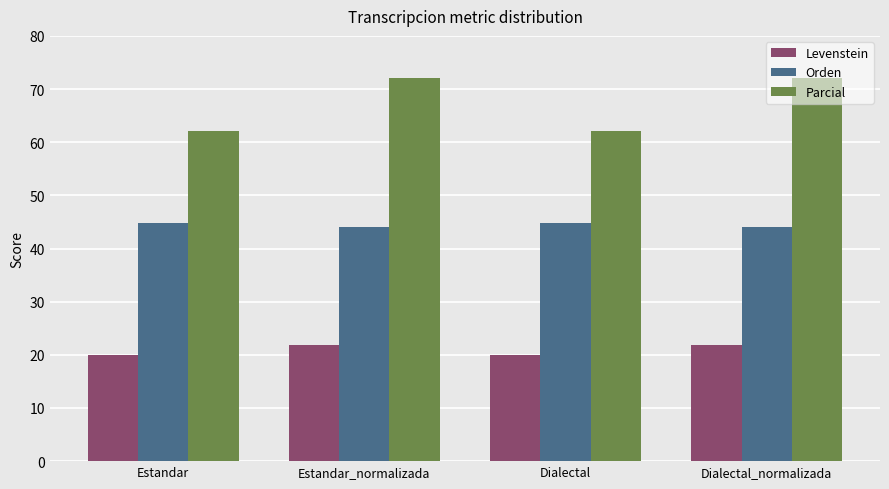

What position from the left is Dialectal_normalizada?

4